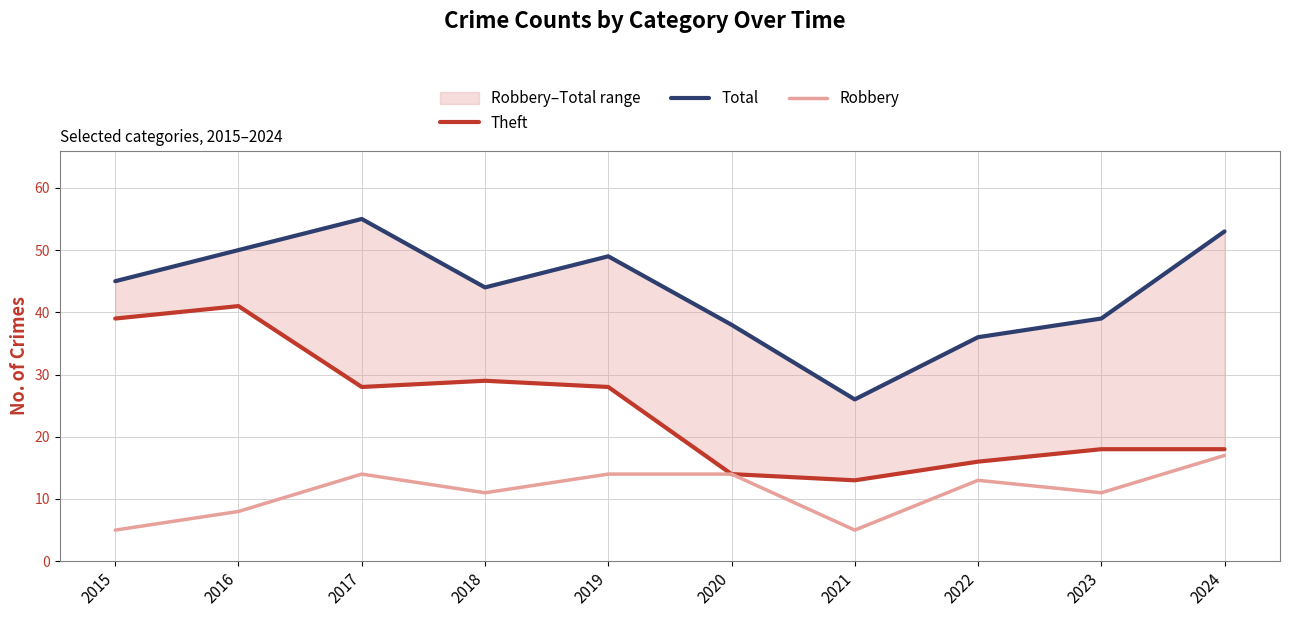

True or false: Total has more than 2 interior local peaks.

False